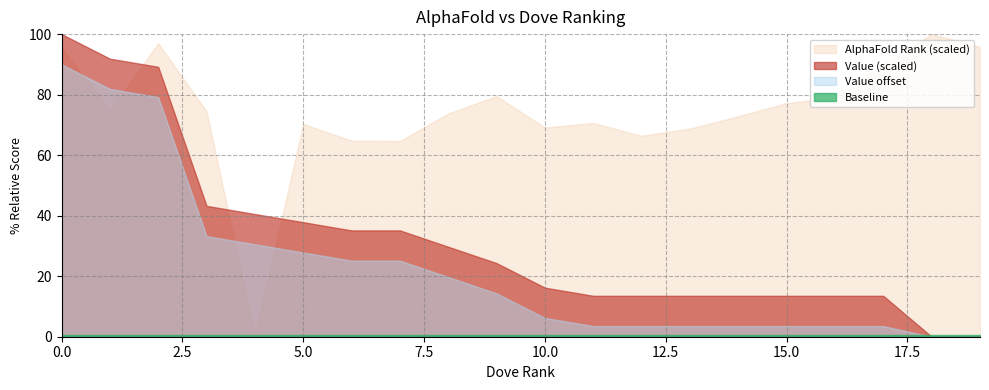

Which has a higher value, 19 or 0?

19